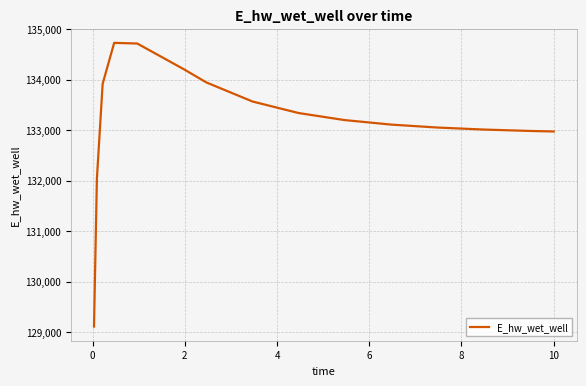

What is the minimum value shown in the chart?

129109.2